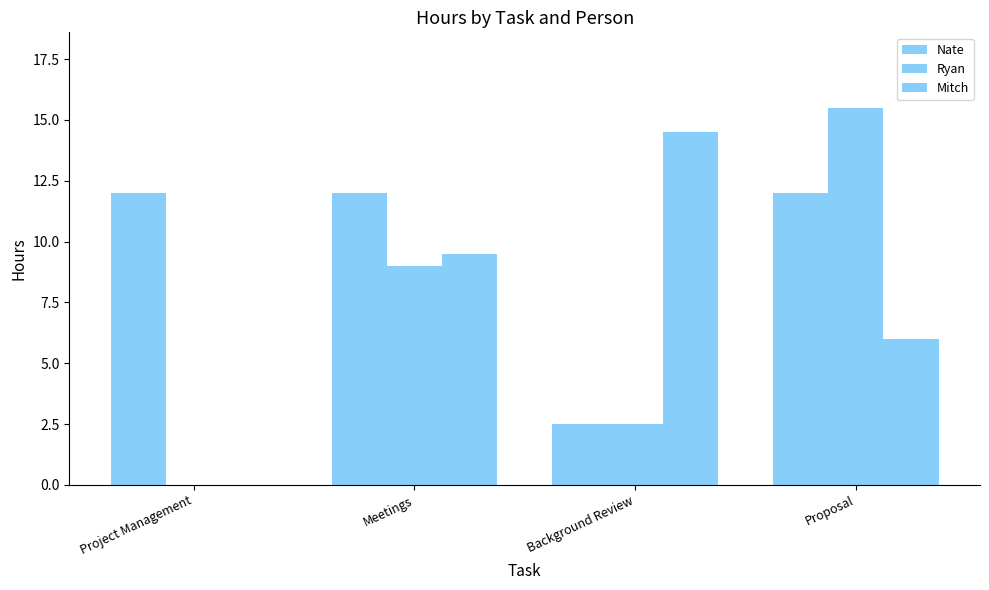

What is the difference between the maximum and minimum values in the Nate series?

9.5